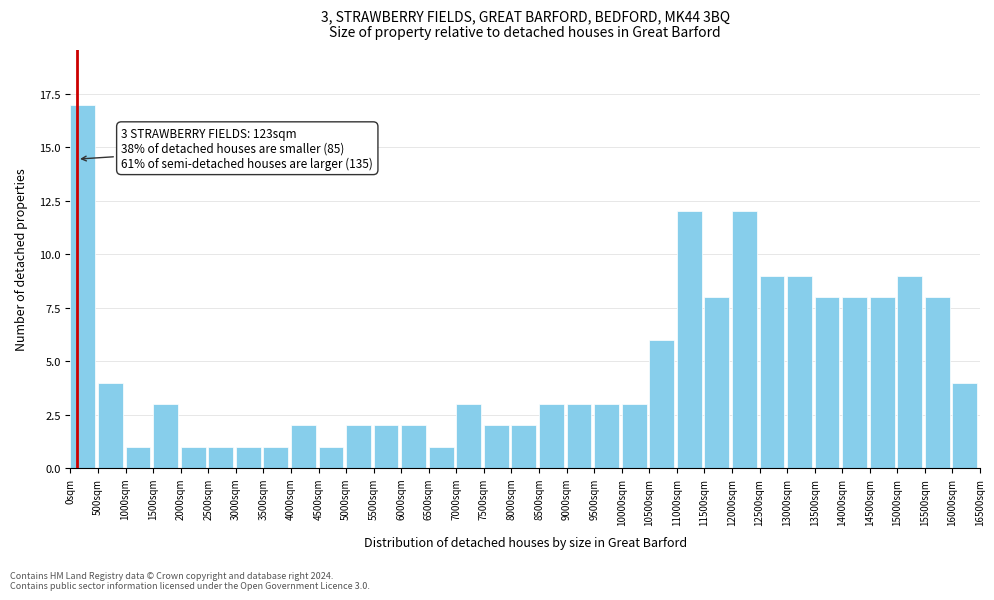

Over which range of the x-axis is the bar tallest?

0 to 500